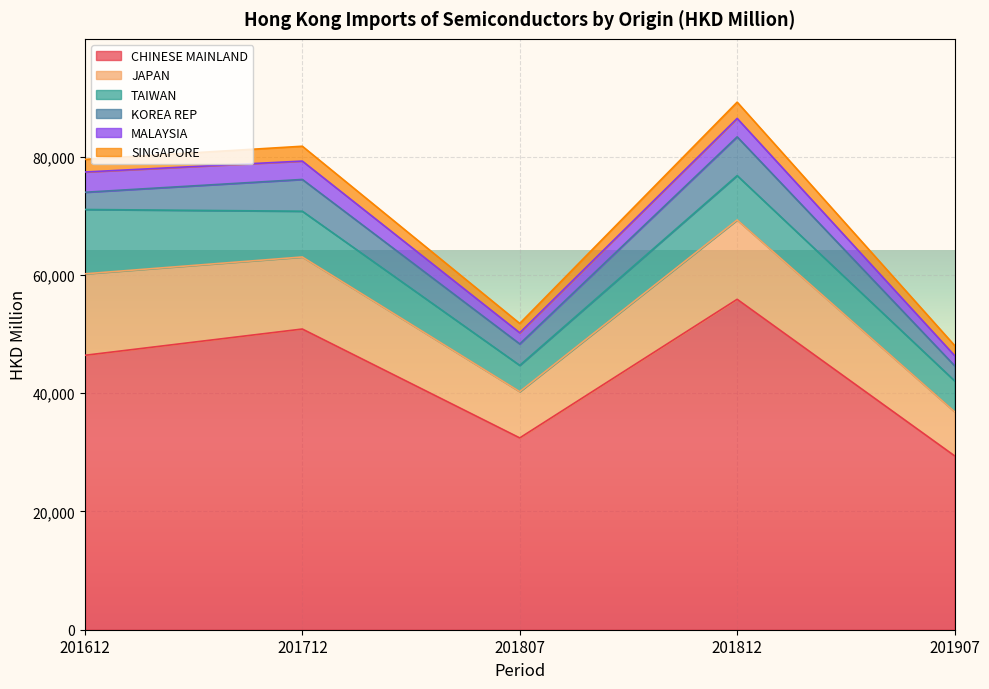

Reading left to right, transcribe all the data shown in this chart.

CHINESE MAINLAND: 201612=46424.5	201712=50867.9	201807=32448.8	201812=55897.9	201907=29418.4
JAPAN: 201612=13784.3	201712=12188.0	201807=7828.2	201812=13419.6	201907=7462.6
TAIWAN: 201612=10882.3	201712=7741.5	201807=4440.7	201812=7504.8	201907=5225.1
KOREA REP: 201612=2913.8	201712=5375.8	201807=3629.3	201812=6557.2	201907=2561.5
MALAYSIA: 201612=3425.8	201712=3106.5	201807=1885.5	201812=3120.3	201907=1719.0
SINGAPORE: 201612=2136.8	201712=2512.7	201807=1578.2	201812=2749.5	201907=1703.5